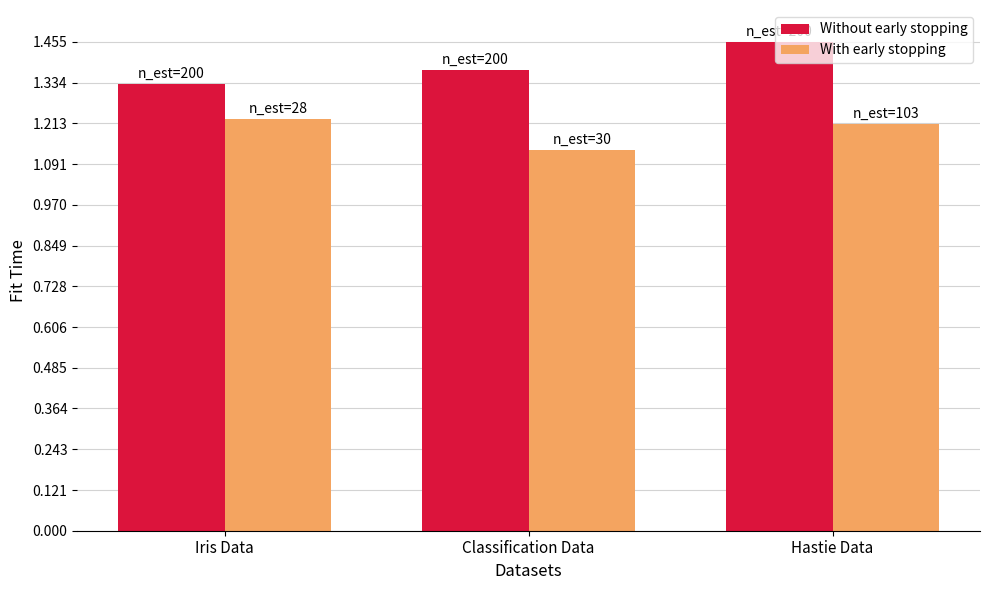

Which label corresponds to the smallest value in the chart?

Classification Data